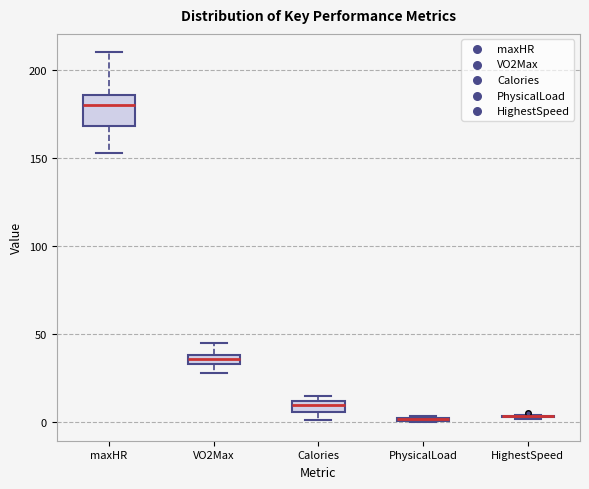

Which box is the tallest, from its lower edge to its upper edge?

maxHR